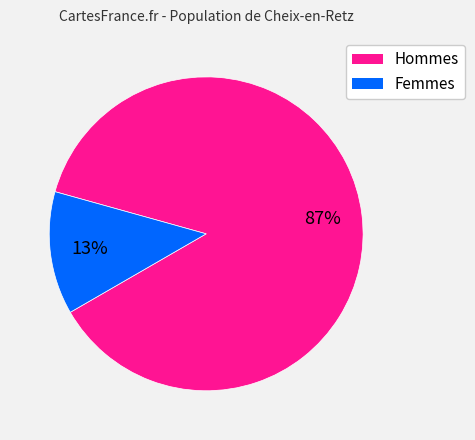

Is there a majority slice in this chart?

Yes